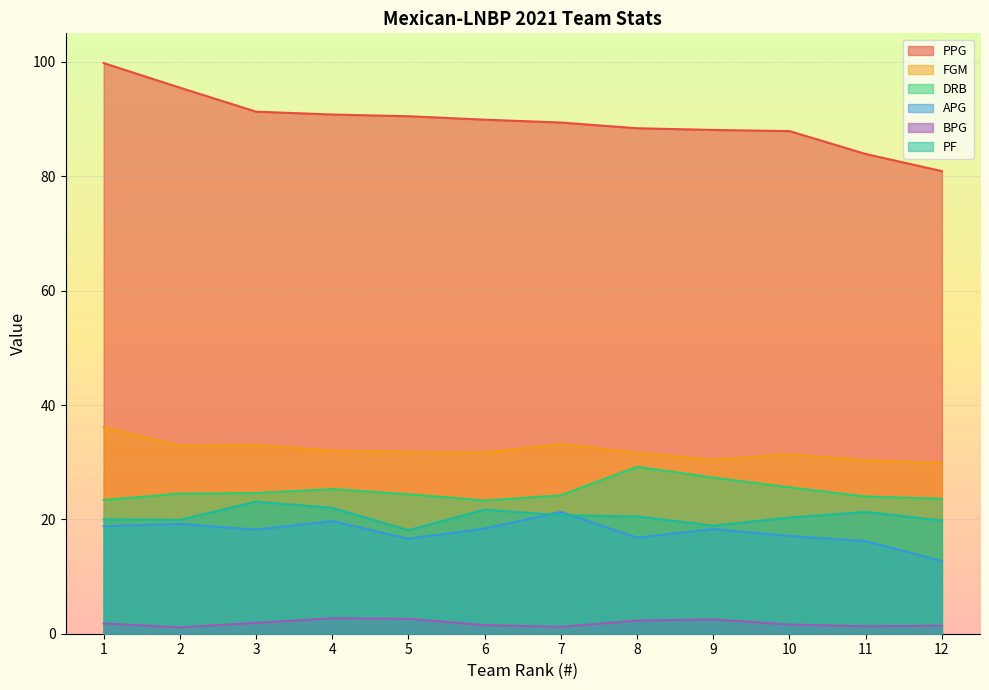

Between 5 and 10, which series saw the biggest shift?

PPG